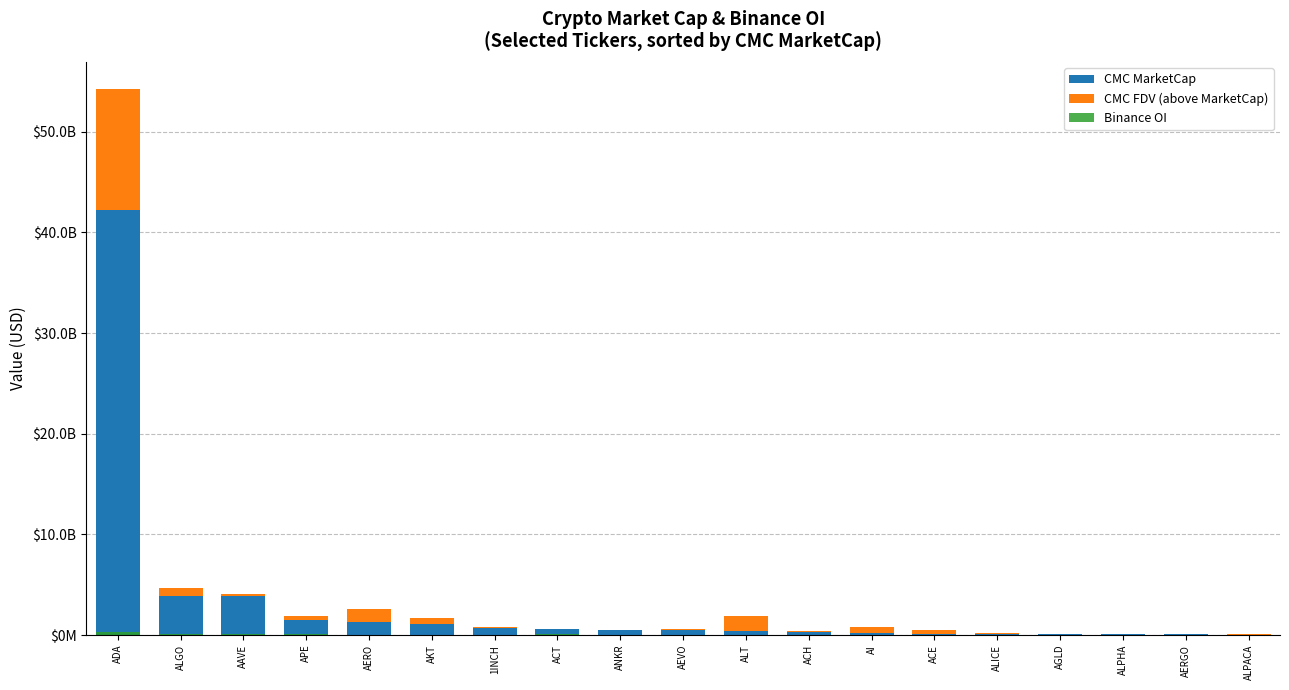

Which series has the widest spread of values?

CMC MarketCap